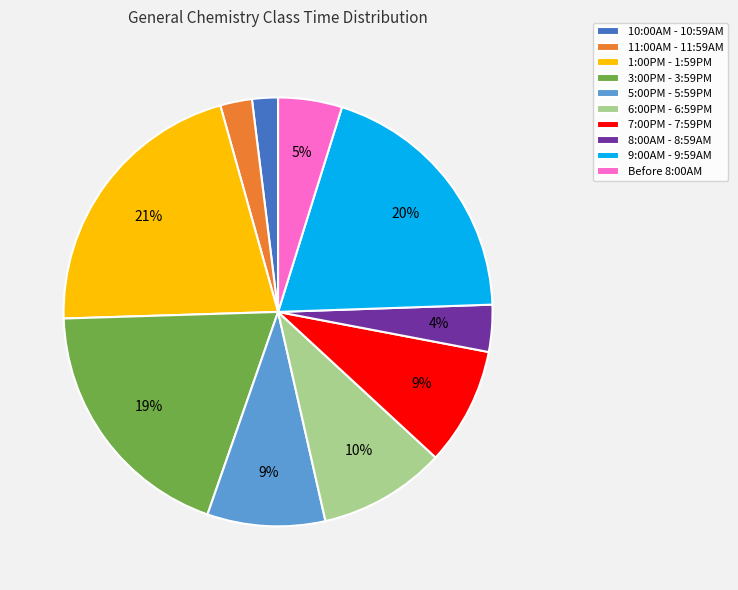

To the nearest percent, what portion does Before 8:00AM represent?

5%